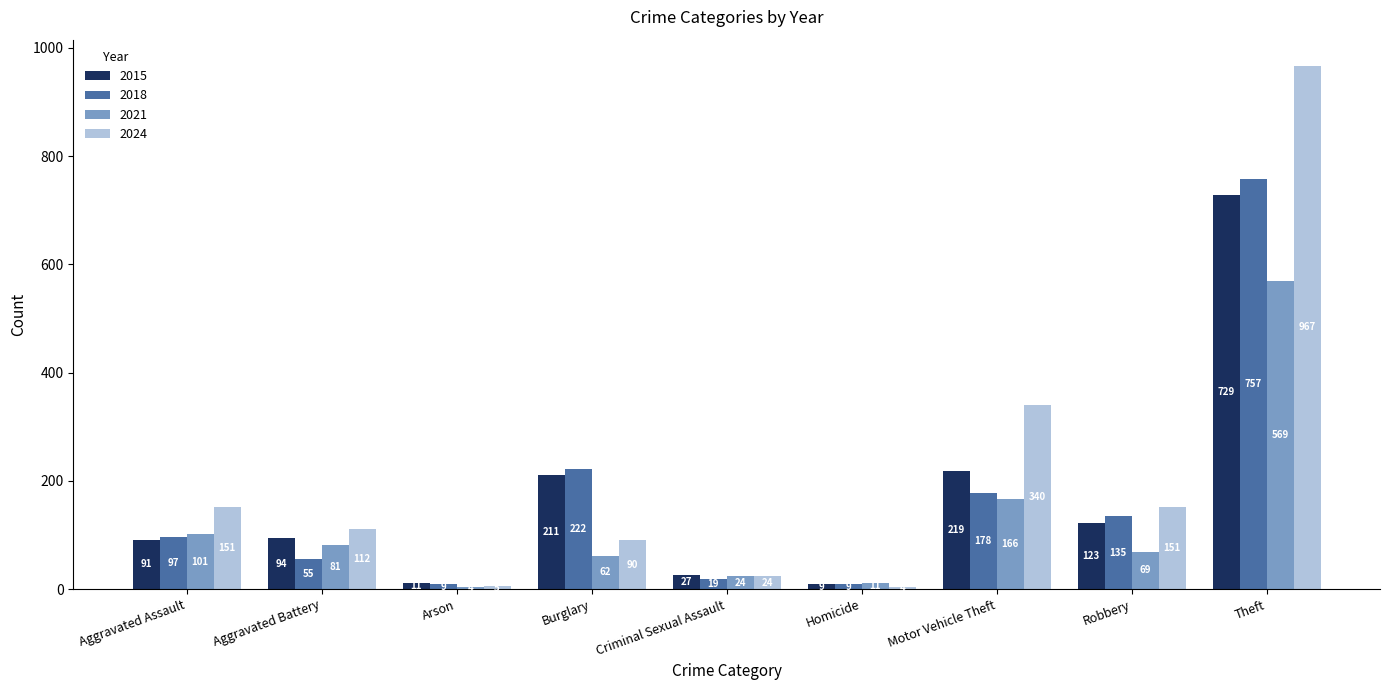

What is the difference between the 2024 values at Homicide and Aggravated Battery?

108